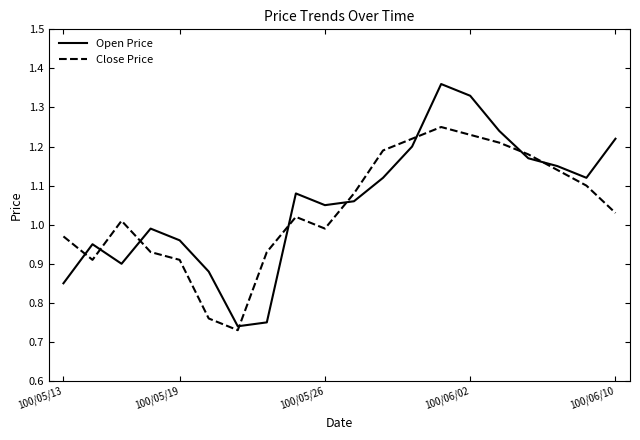

True or false: Close Price and Open Price cross at least once.

True